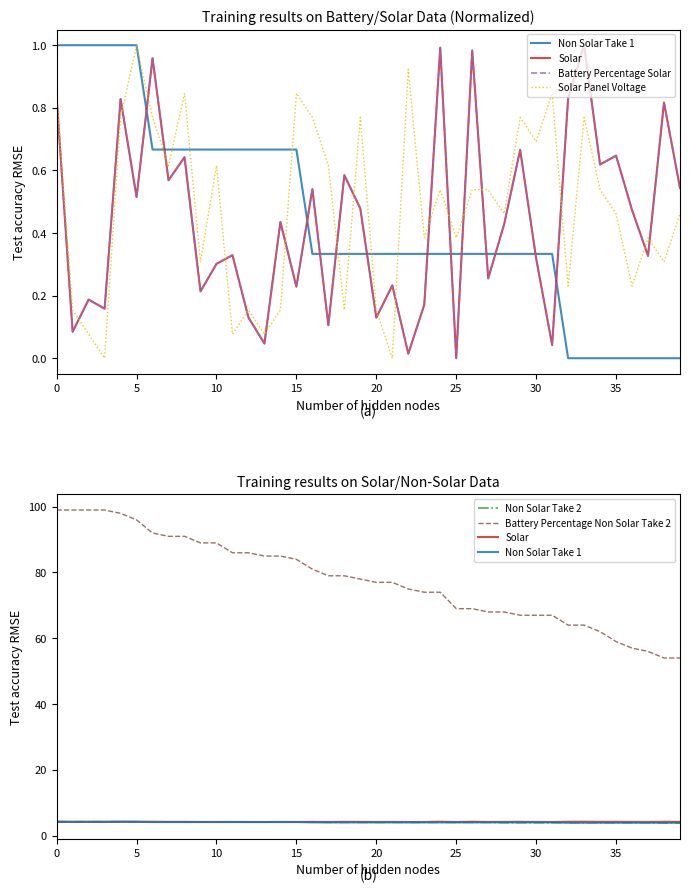

At 28, list the series in order from largest to smallest.

Battery Percentage Non Solar Take 2, Solar, Non Solar Take 1, Non Solar Take 2, Solar Panel Voltage, Battery Percentage Solar